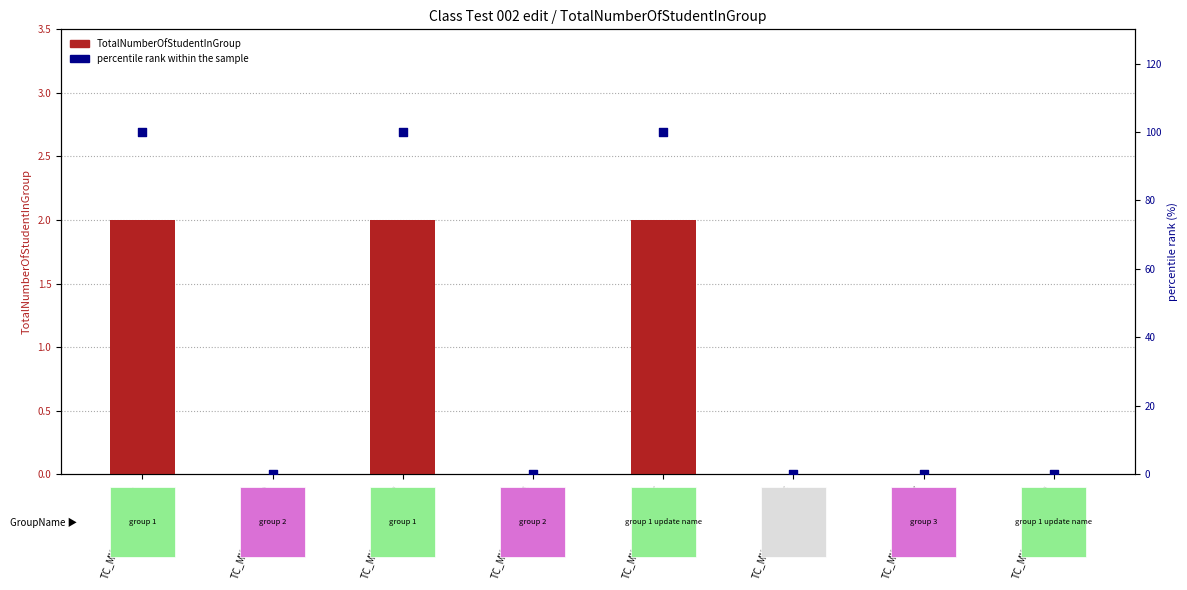

Is the value of TotalNumberOfStudentInGroup at TC_MY_CLASS_SC_11 greater than the value of percentile rank within the sample at TC_MY_CLASS_SC_18?

Yes